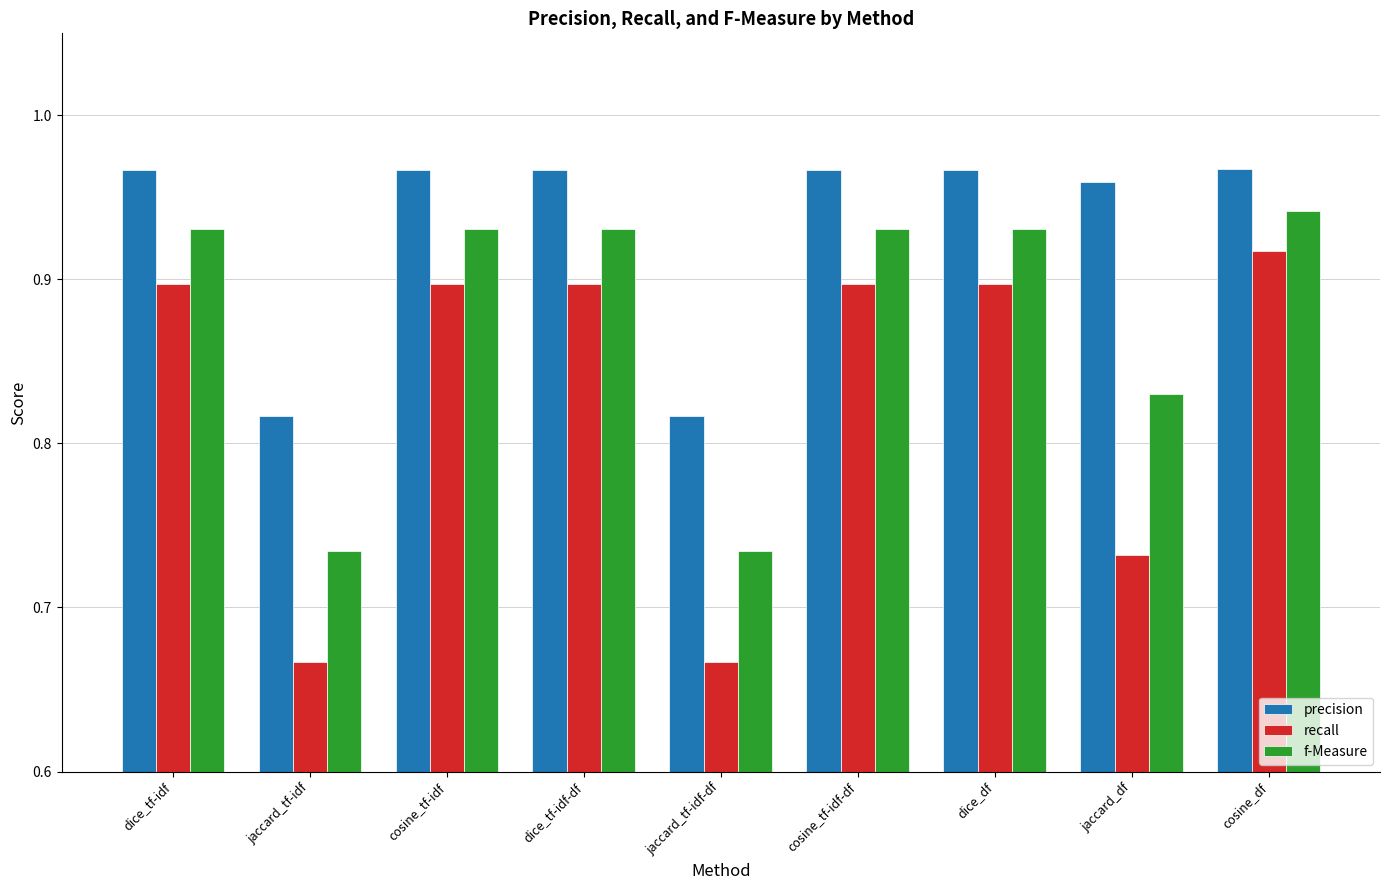

How many bars are there in total?

27